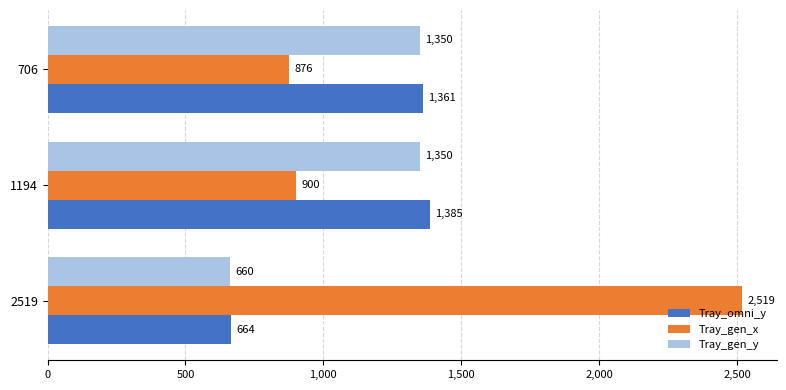

Where is Tray_omni_y nearest to the value 1024?

706